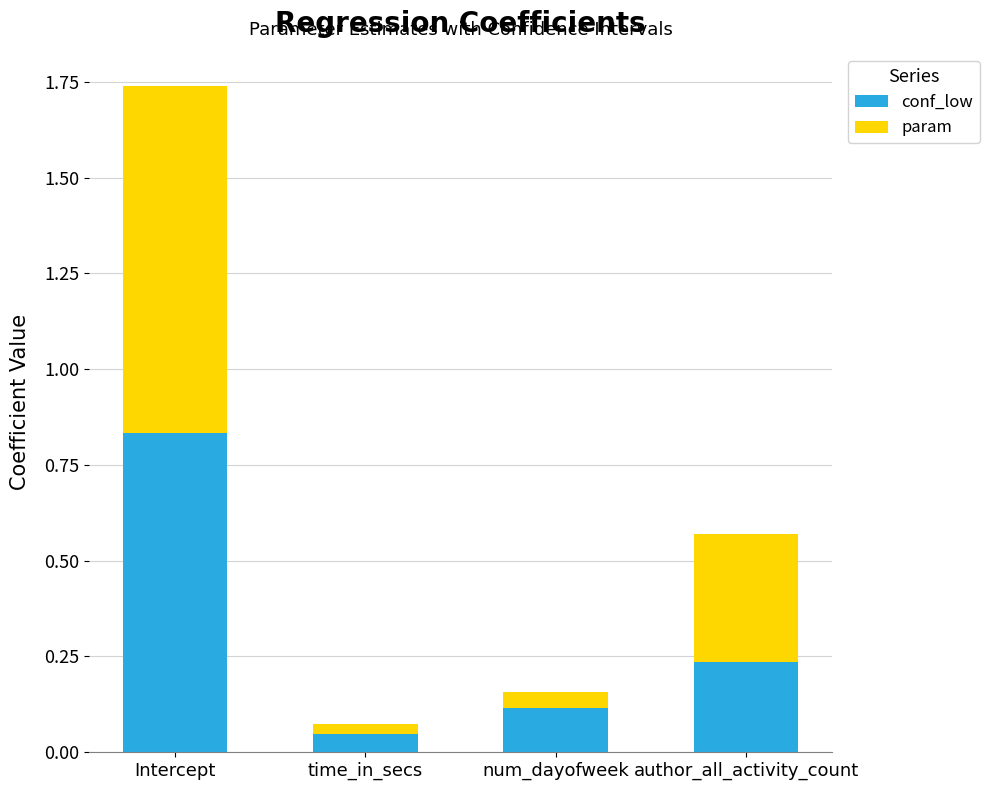

At which label does conf_low reach its minimum?

time_in_secs